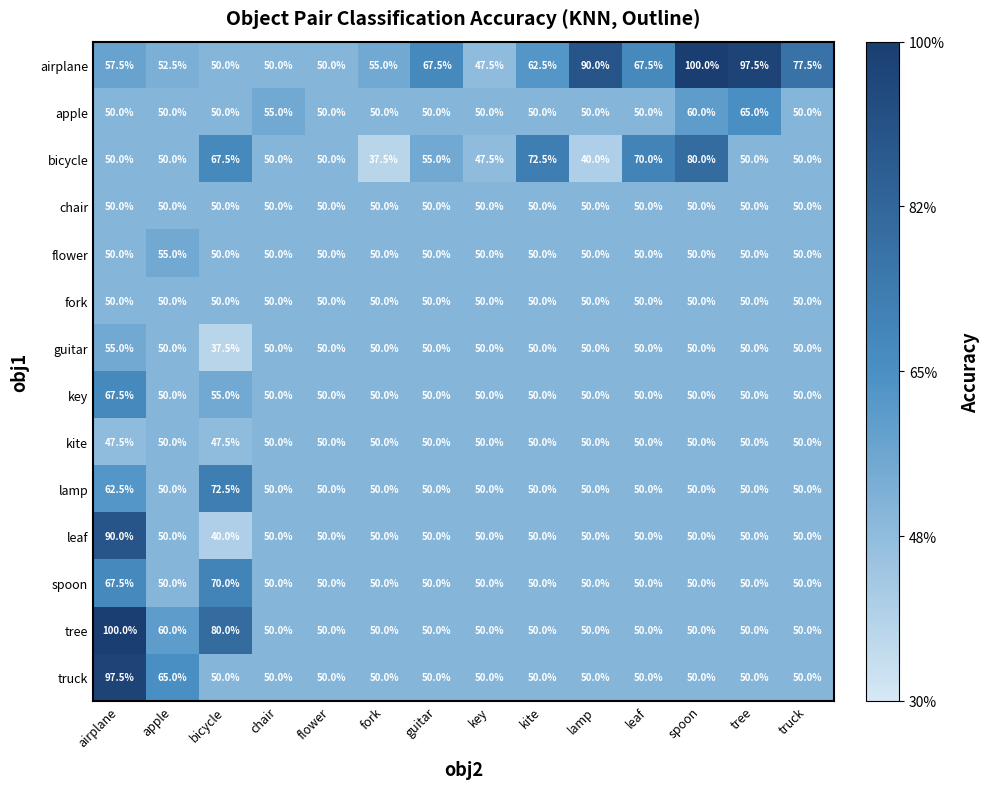

Which series has the largest total across all categories?

airplane